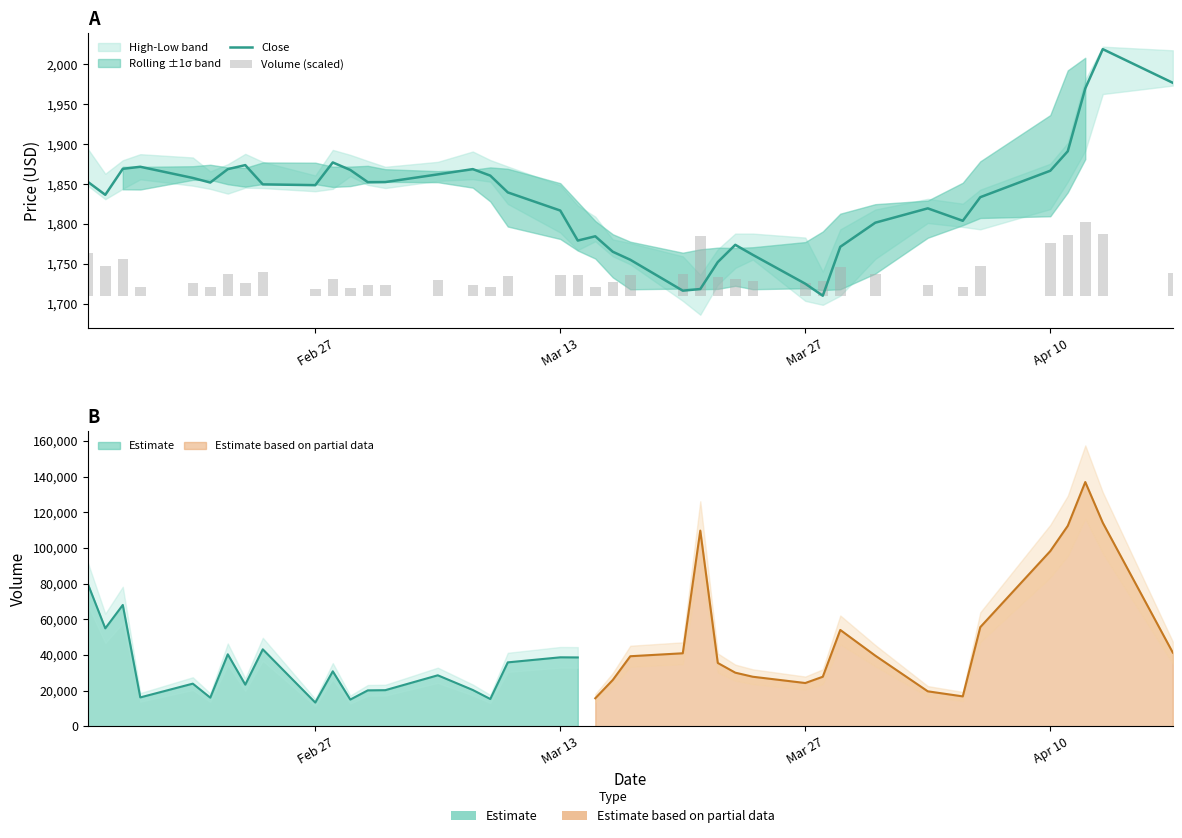

At which label is Volume (scaled) closest to 50?

Mar 27